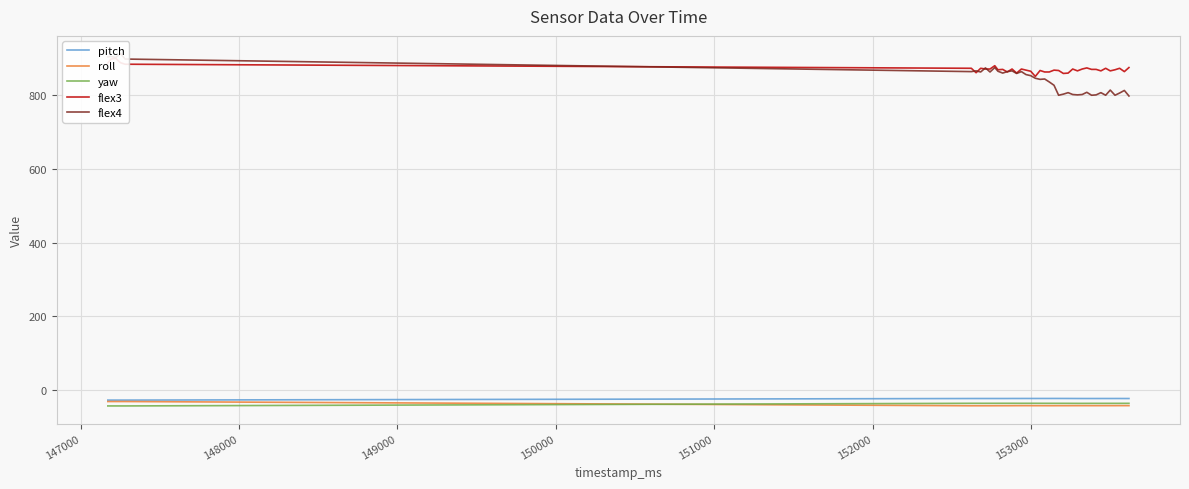

What is the minimum value for yaw?

-42.2